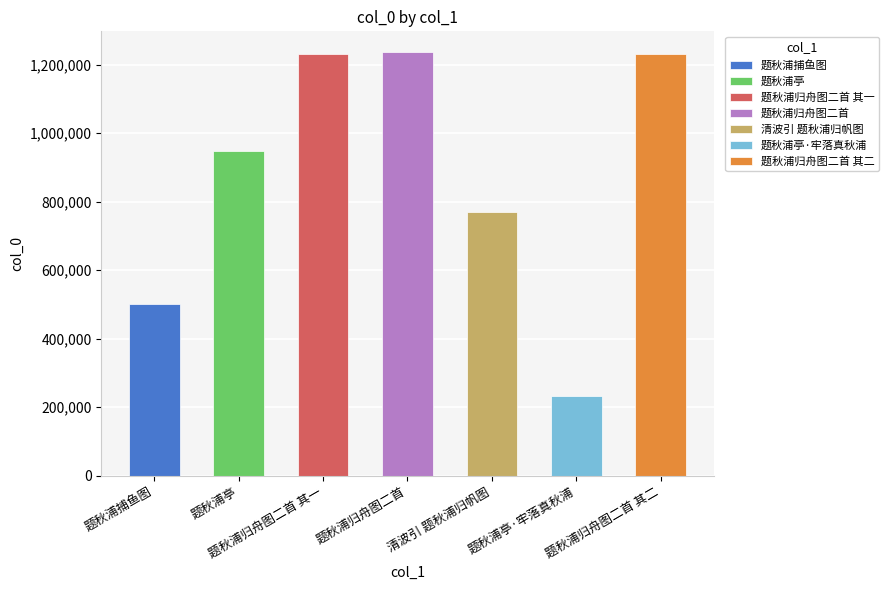

What is the change in value from 题秋浦捕鱼图 to 题秋浦亭?

+445235